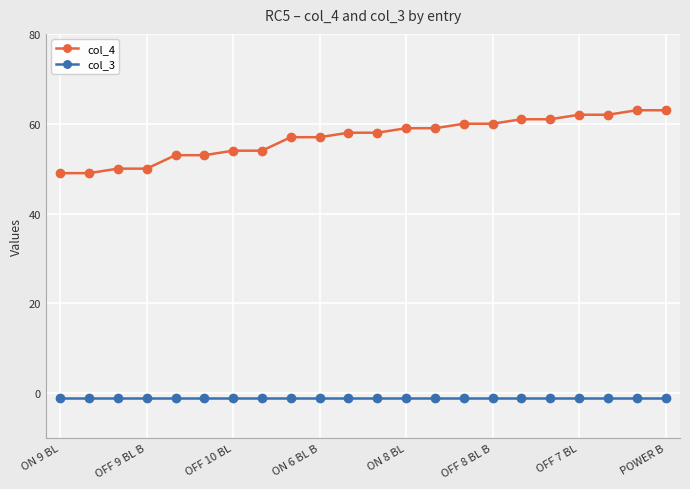

Is this an area chart (filled region under the line)?

No